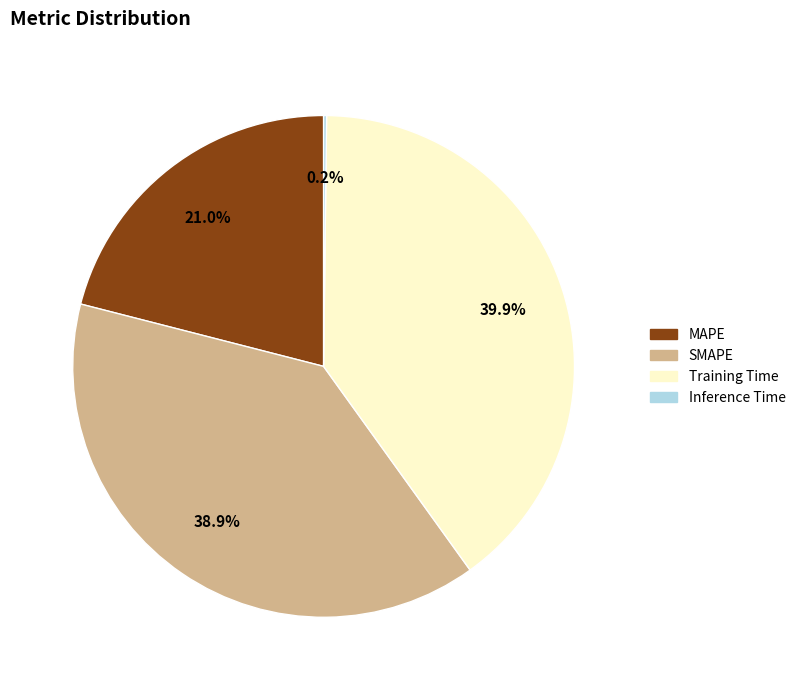

How much of the chart is everything except Training Time?

60.1%